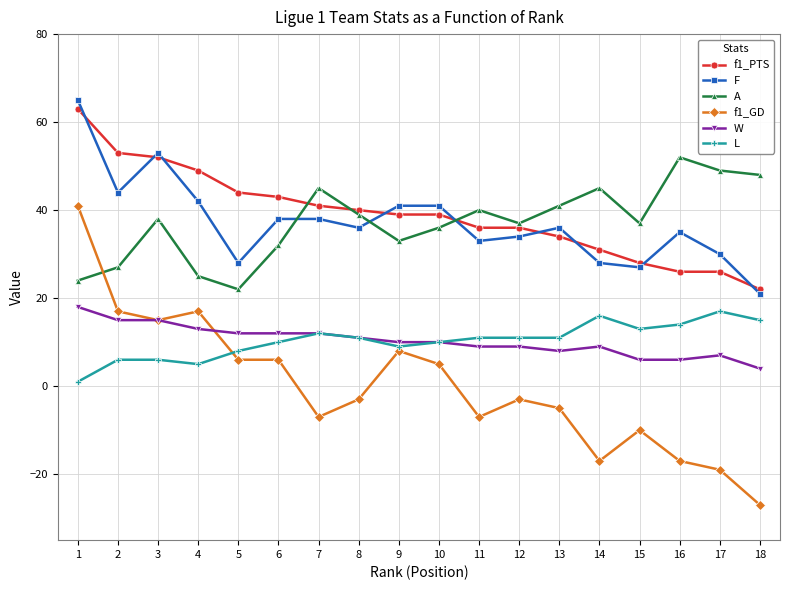

The value of f1_PTS at 15 is 28. True or false?

True